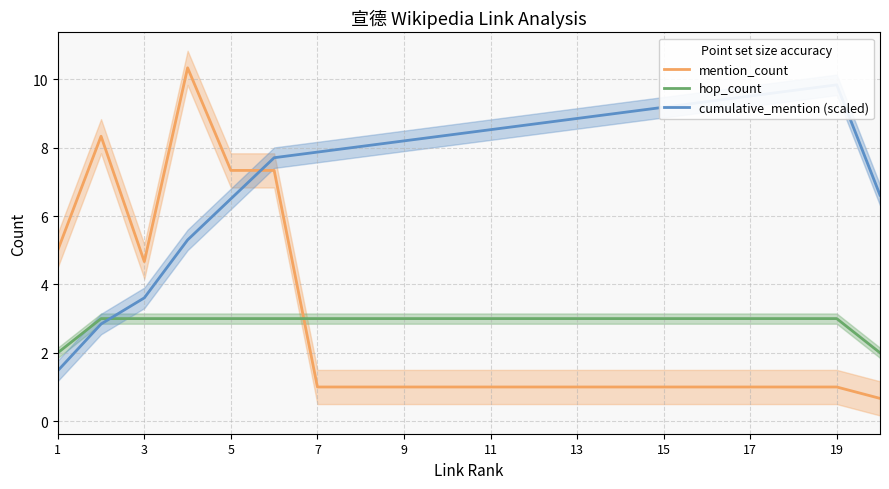

Is the value of mention_count at 15 greater than the value of hop_count at 3?

No